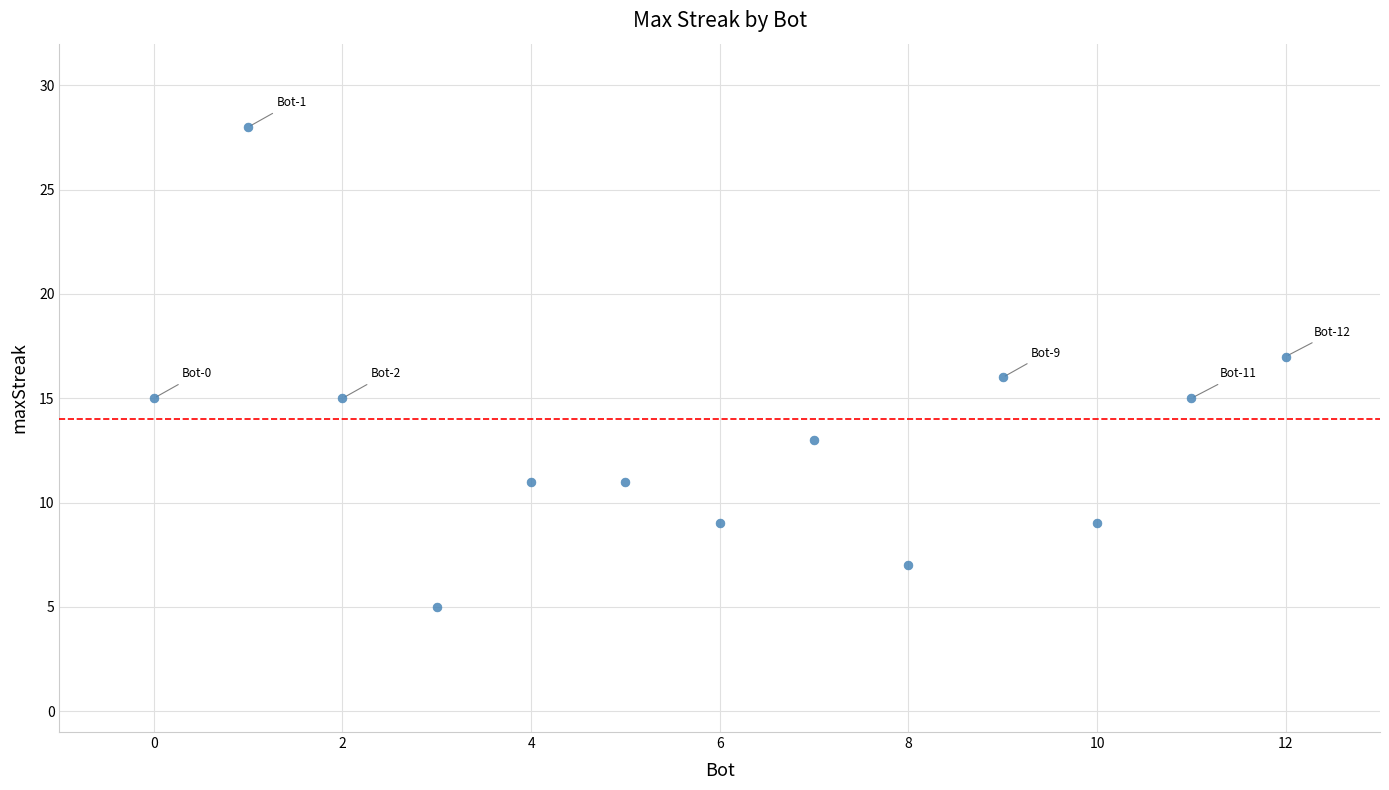

What is the range of X values (max minus min)?

12